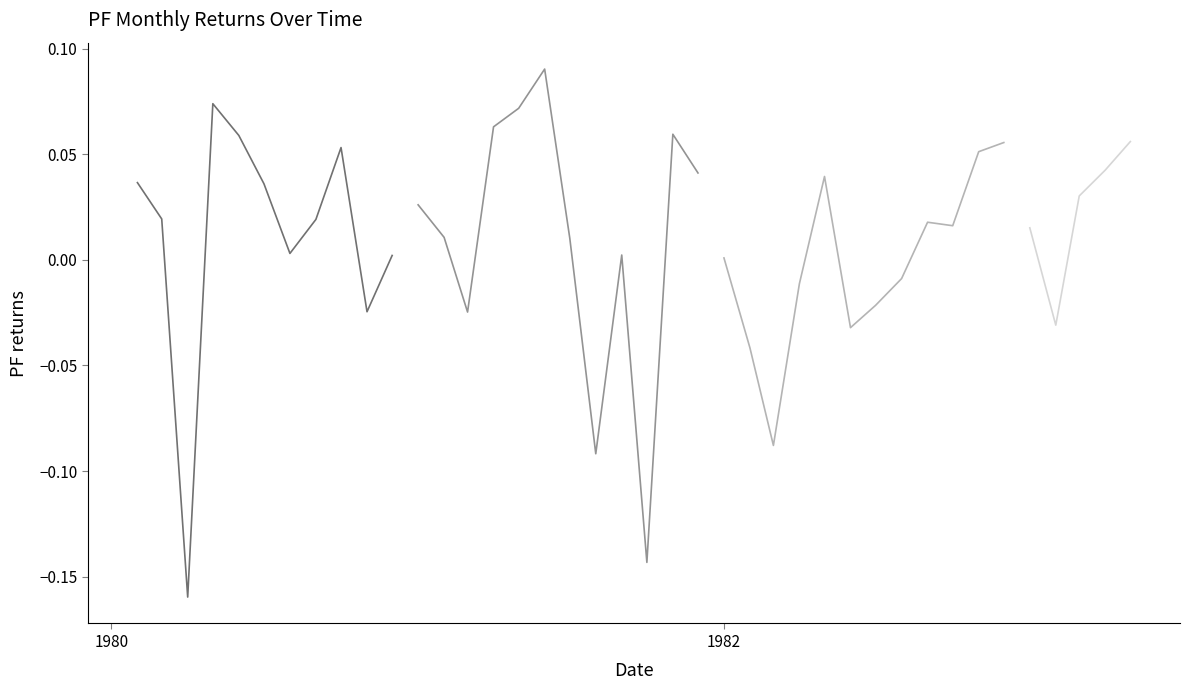

How many distinct data groups are displayed?

1